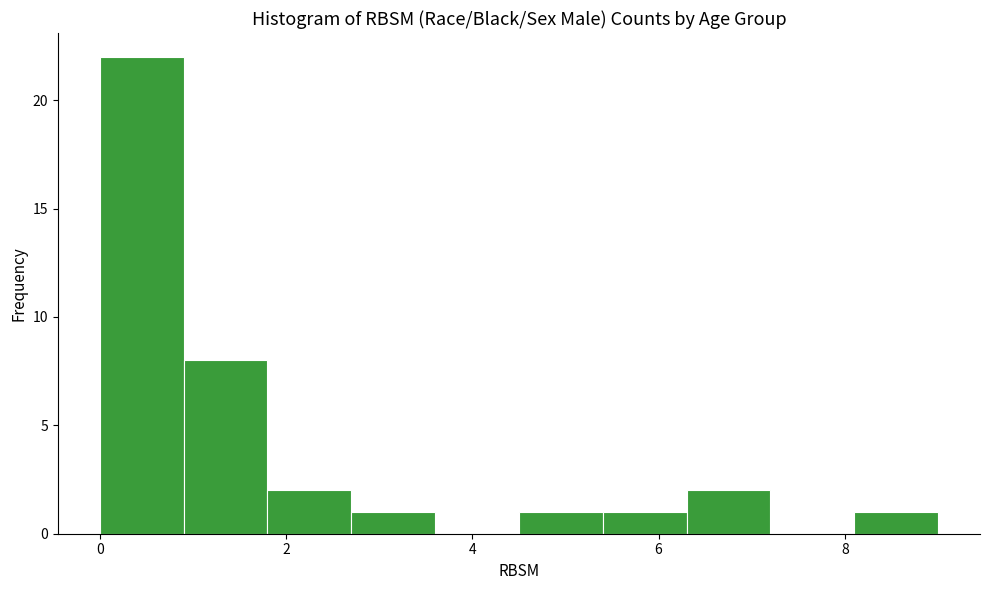

Reading left to right, transcribe this chart: for each bar, give the range it covers on the x-axis and its height. Neither the bar edges nor the heights are printed on the chart, so give them approximately, as read against the axes.

0.0 to 0.9: 22
0.9 to 1.8: 8
1.8 to 2.7: 2
2.7 to 3.6: 1
3.6 to 4.5: 0
4.5 to 5.4: 1
5.4 to 6.3: 1
6.3 to 7.2: 2
7.2 to 8.1: 0
8.1 to 9.0: 1